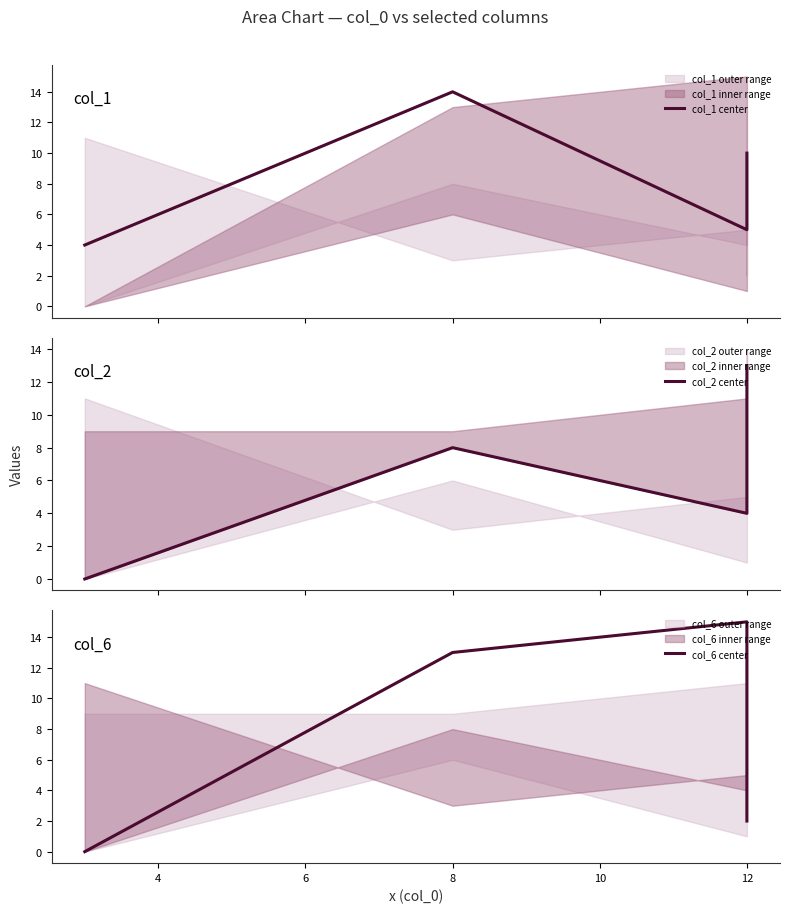

Which series ends up on top after the final intersection of col_1 center and col_6 center?

col_1 center